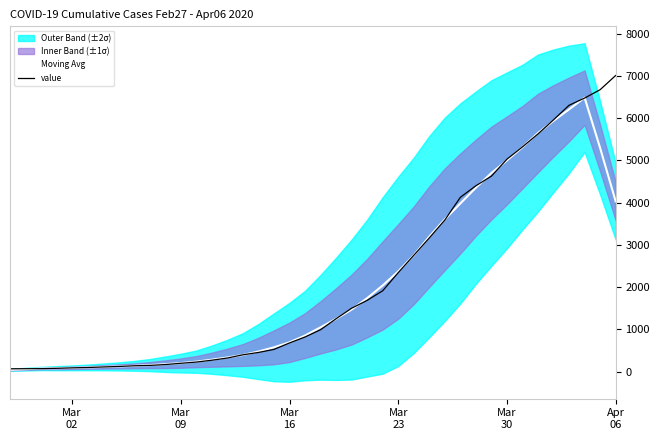

How many data points in Moving Avg are less than 1047?

20